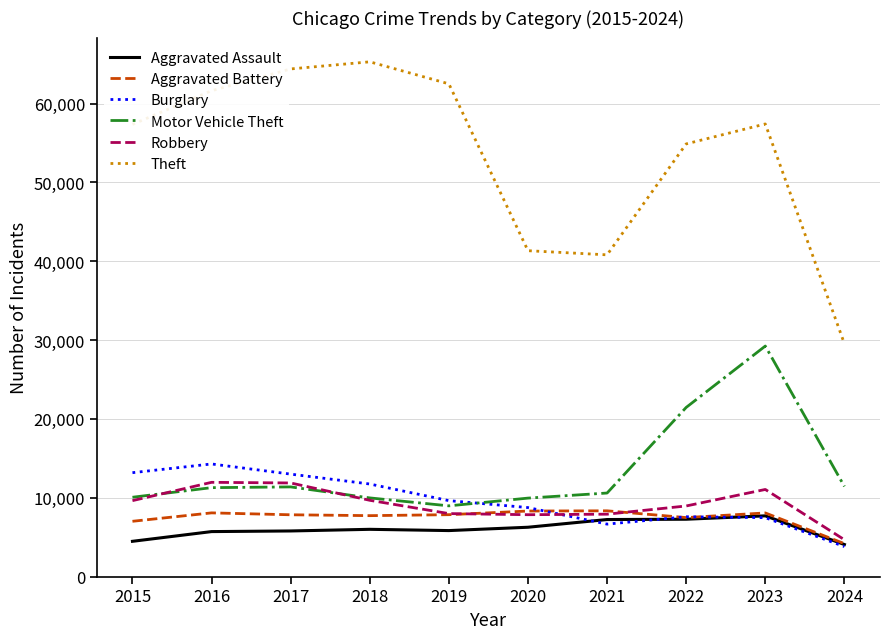

What is the minimum value for Motor Vehicle Theft?

8977